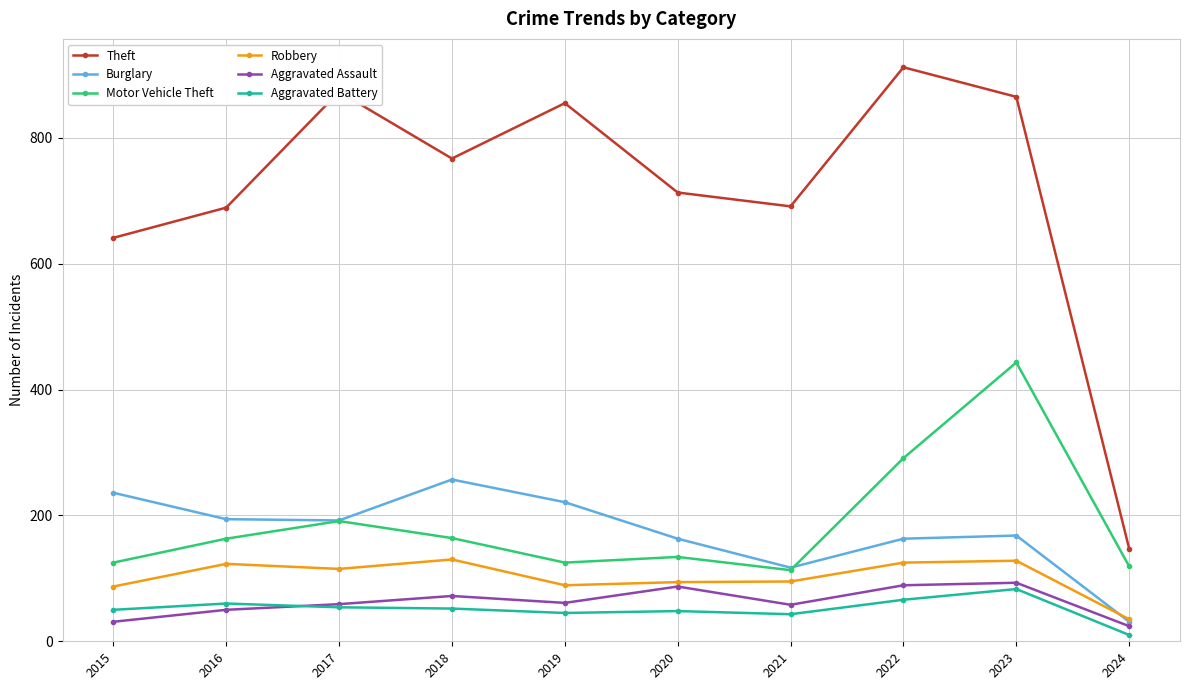

True or false: Theft and Aggravated Battery cross at least once.

False